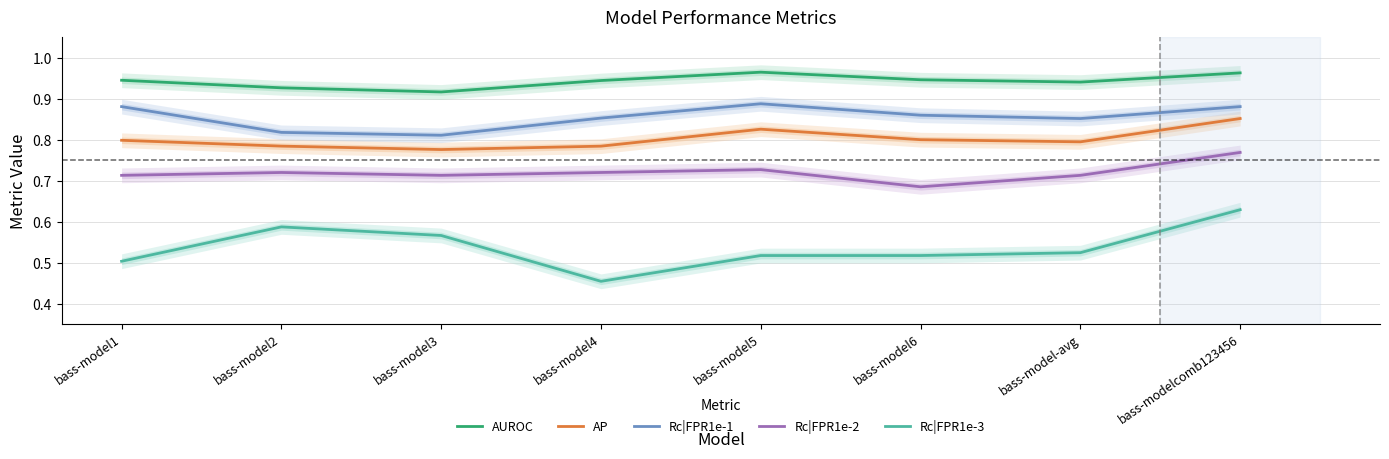

How many Rc|FPR1e-1 values are between 0 and 1?

8